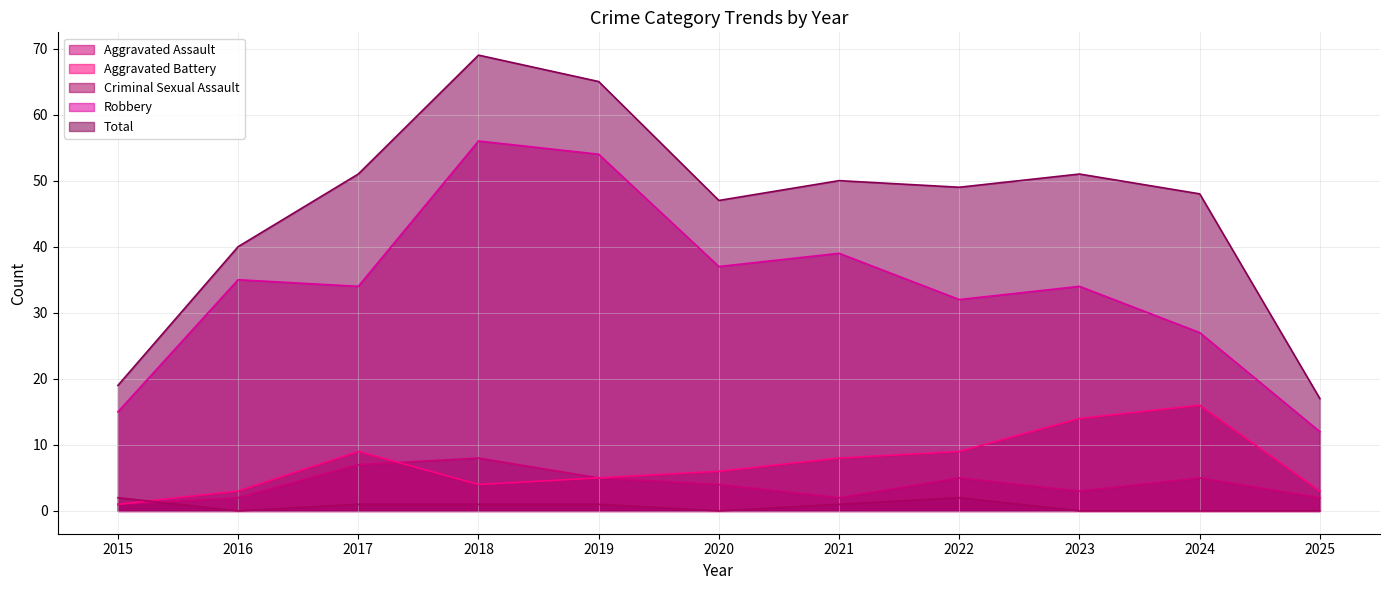

What are all the series names shown in the legend?

Aggravated Assault, Aggravated Battery, Criminal Sexual Assault, Robbery, Total